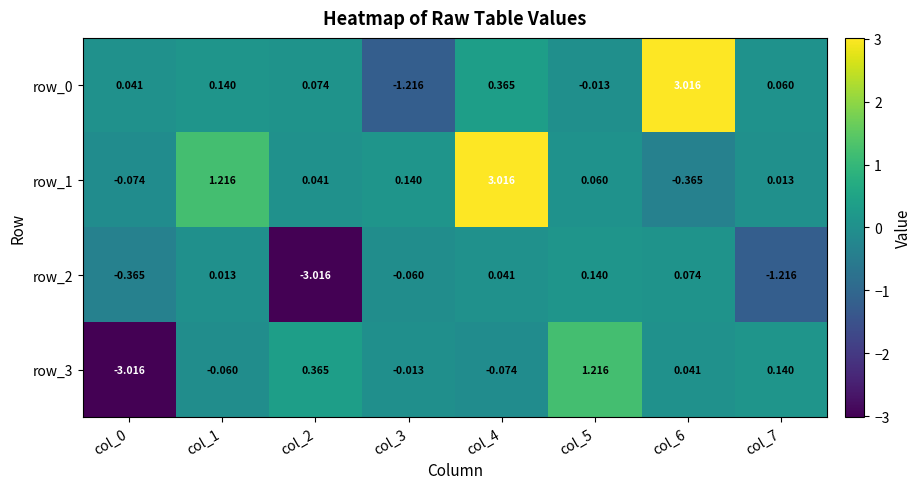

Which series changed the most between col_1 and col_4?

row_1